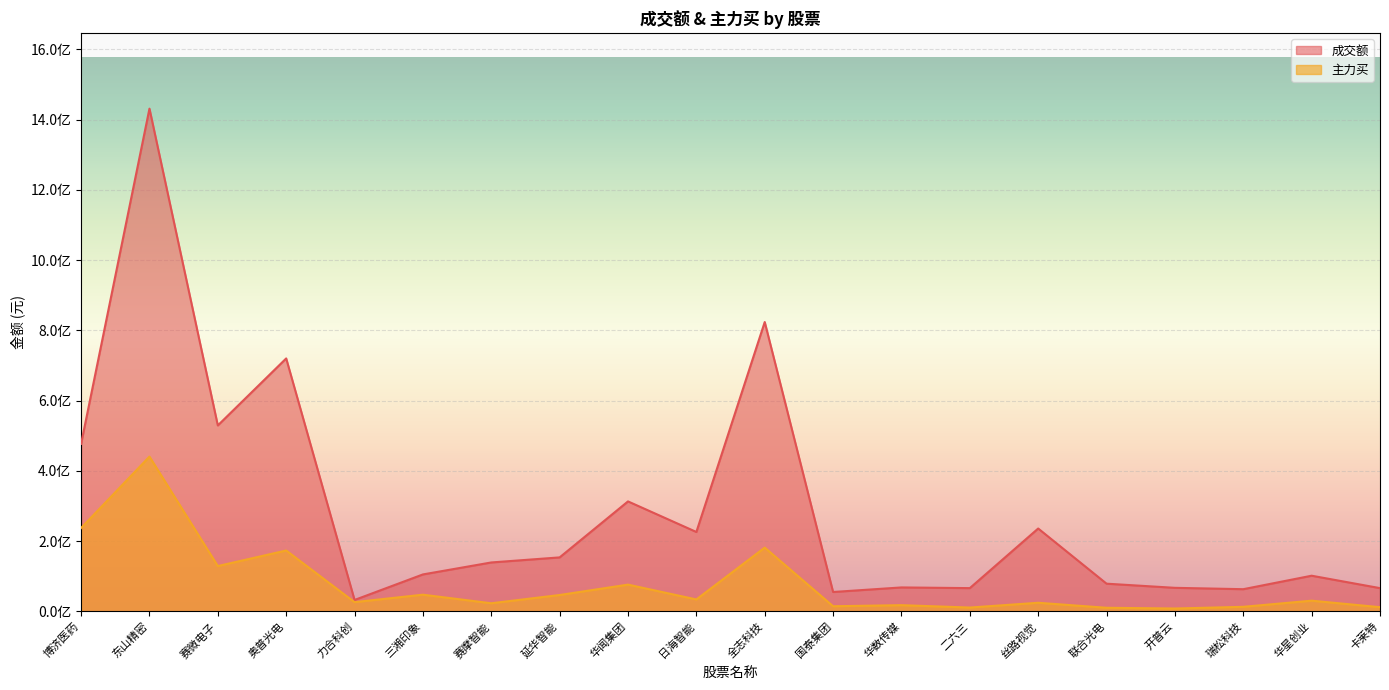

What is the difference between the maximum and second lowest values in the 主力买 series?

430330147